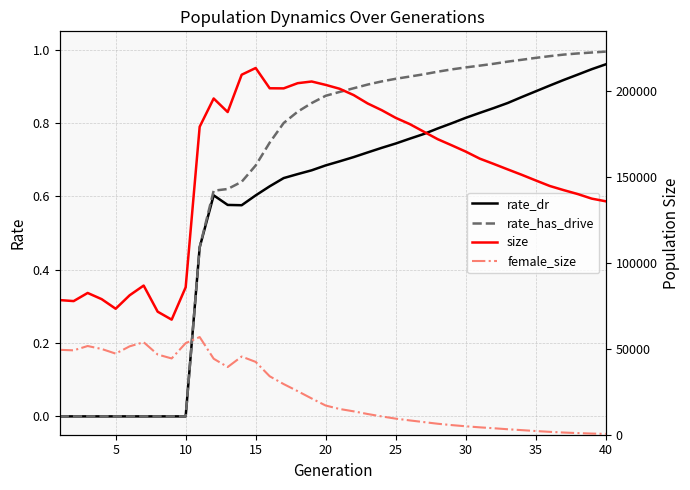

At 40, list the series in order from largest to smallest.

size, female_size, rate_has_drive, rate_dr